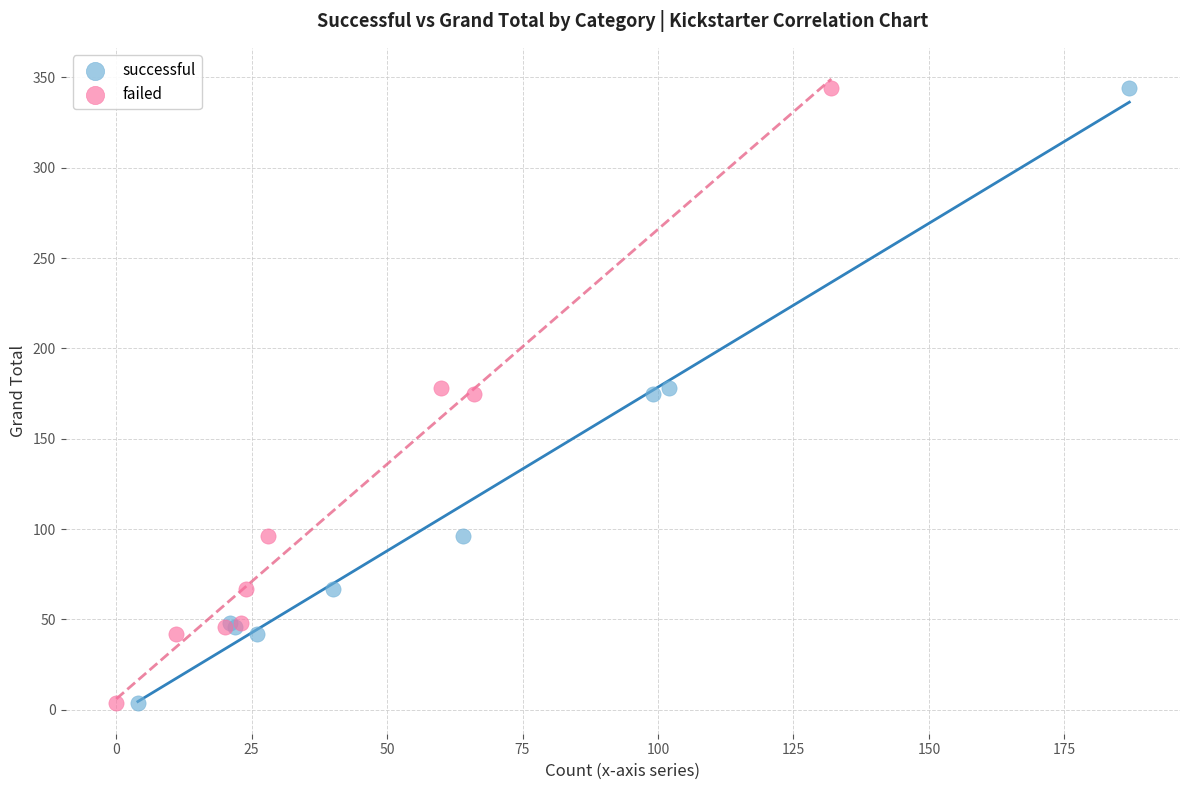

What are all the series names shown in the legend?

successful, failed